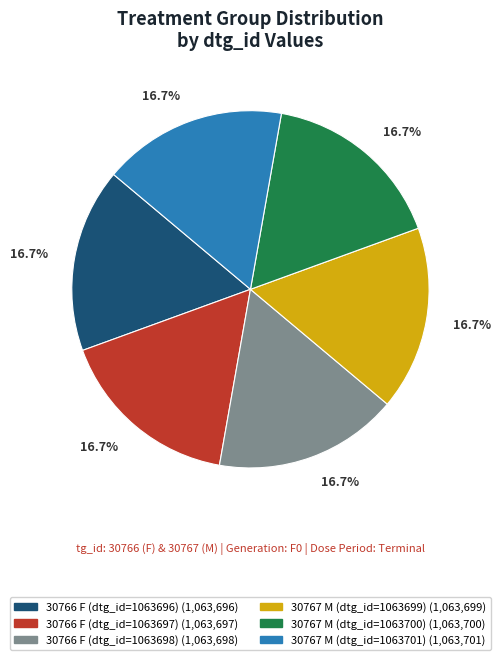

What percentage is the 30767 M (dtg_id=1063700) slice, to the nearest percent?

17%